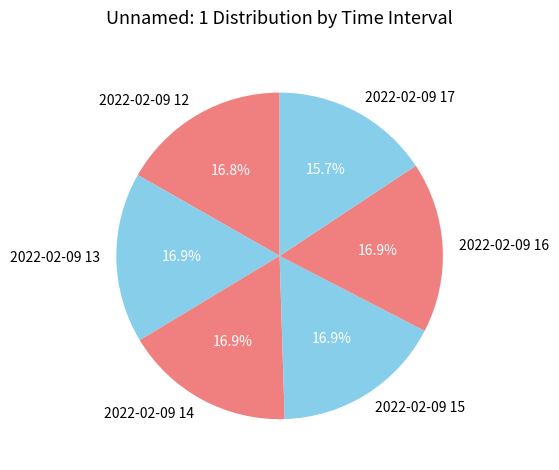

Which slice is the smallest?

2022-02-09 17